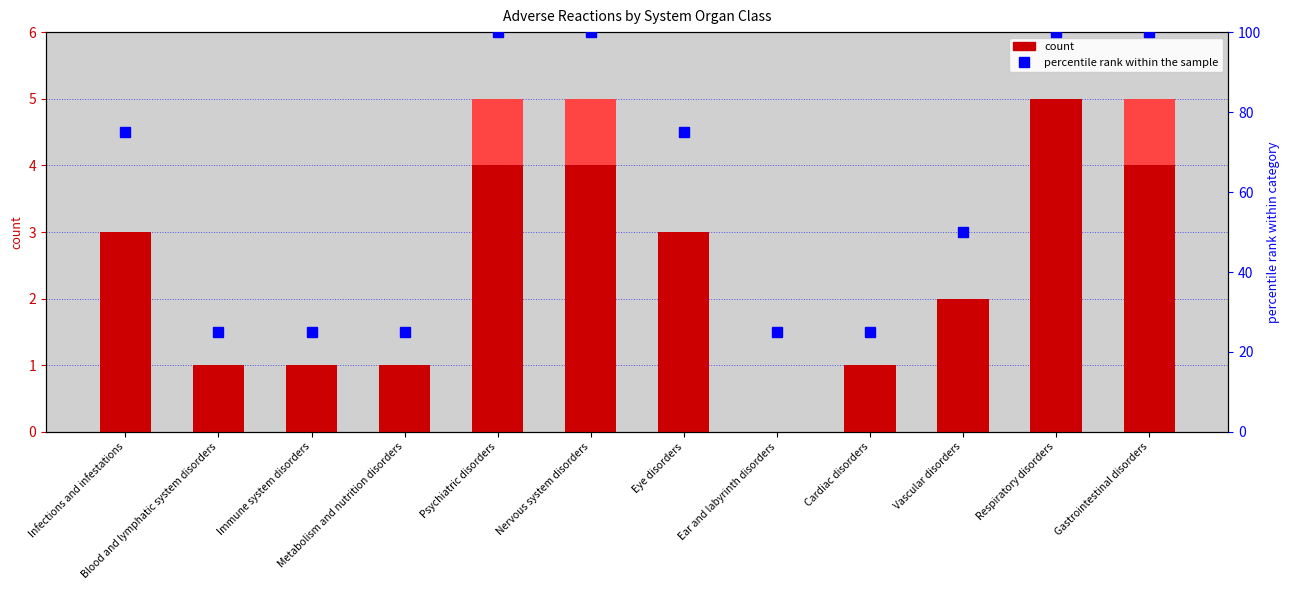

What value does the count series have at Psychiatric disorders?

4